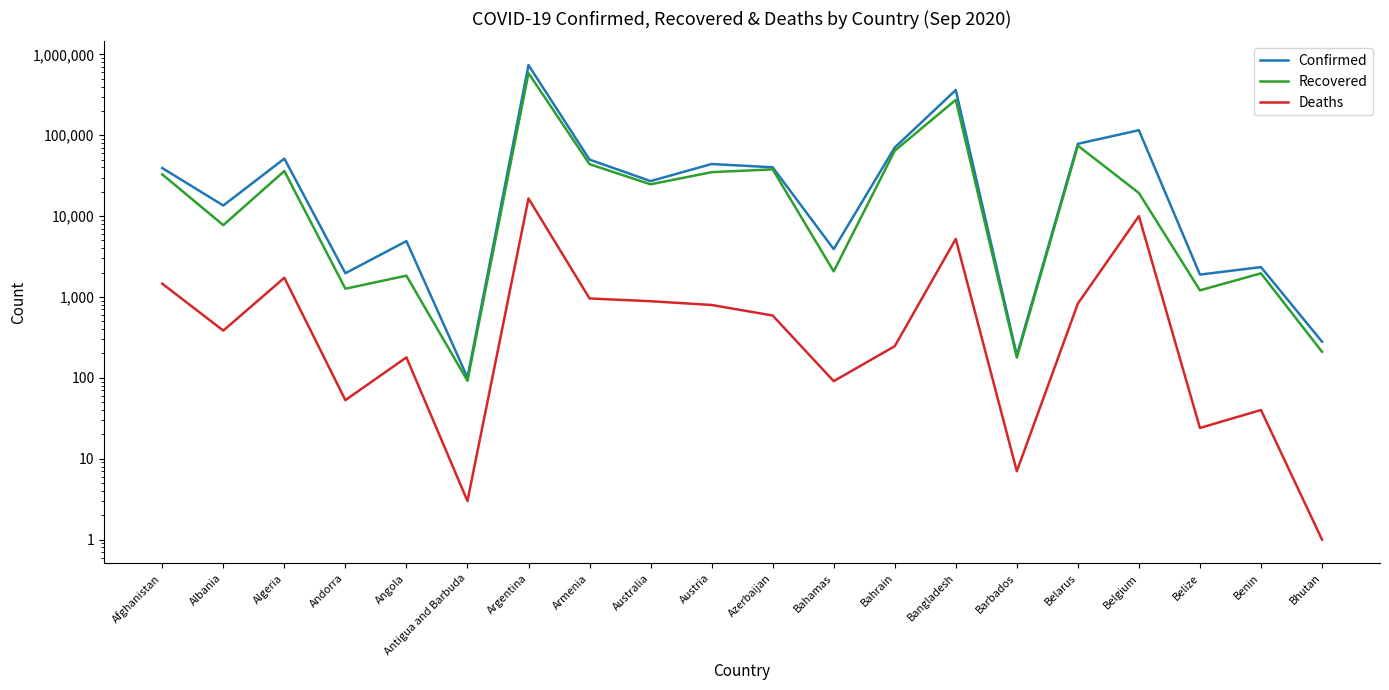

Rank the series by their average value, from lowest to highest.

Deaths, Recovered, Confirmed